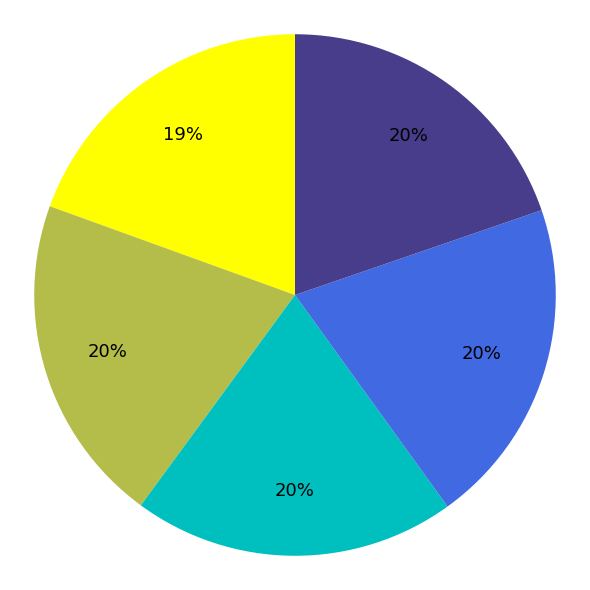

To the nearest percent, what is the average slice percentage?

20%